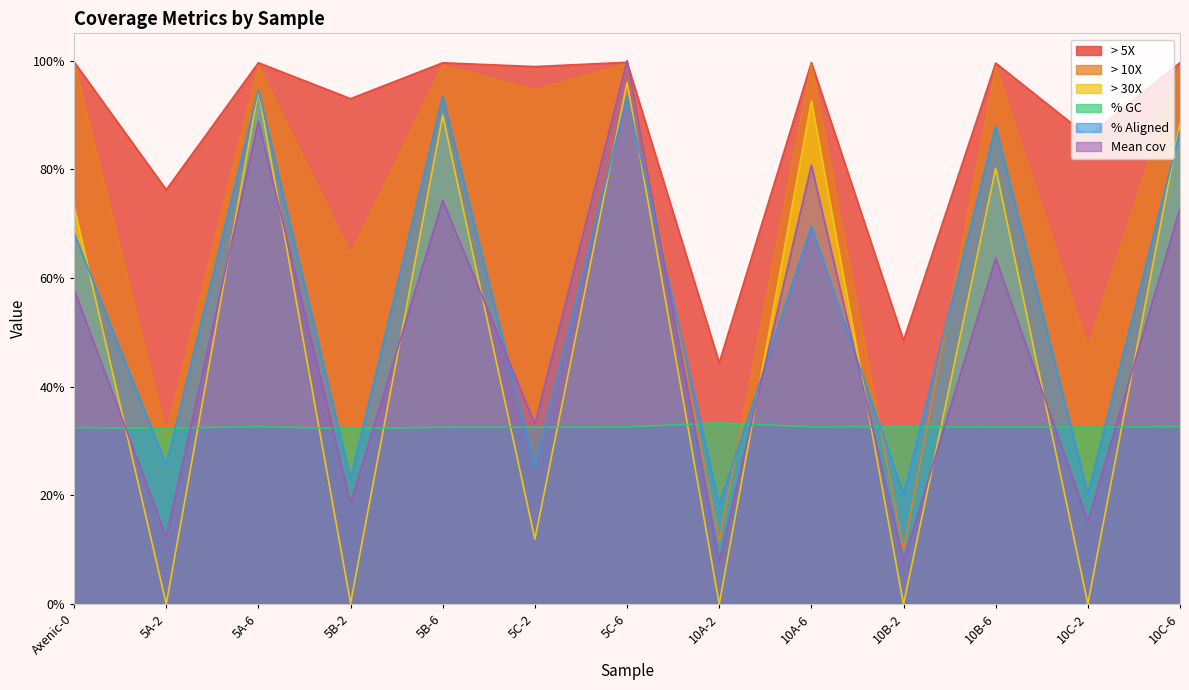

What is the approximate value of % GC at 5A-2?

0.3